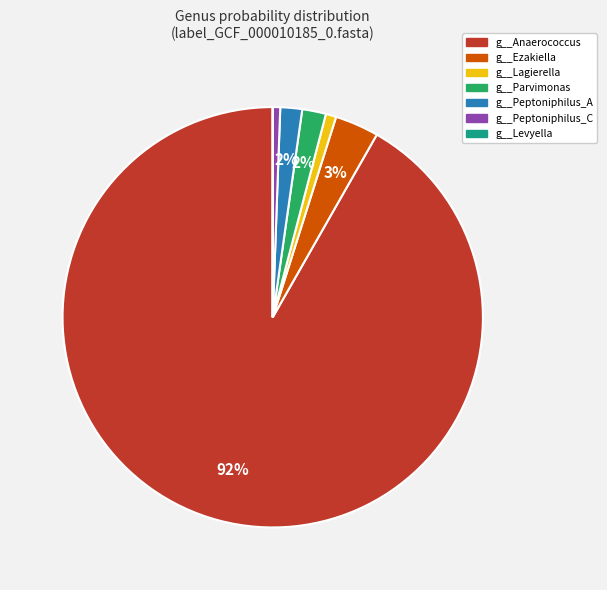

To the nearest percent, what is the average slice percentage?

14%